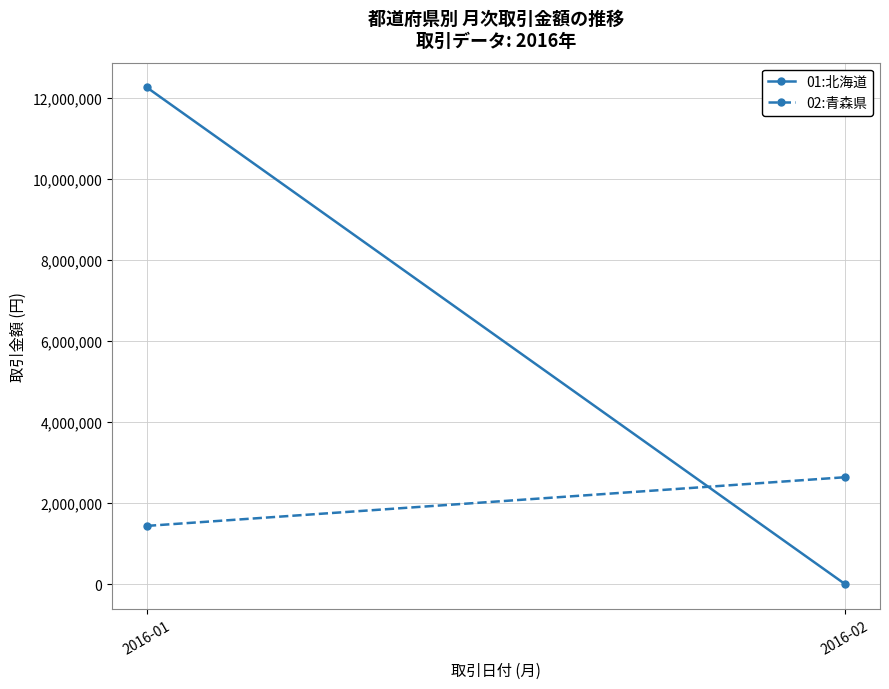

Count the number of categories in the chart.

2